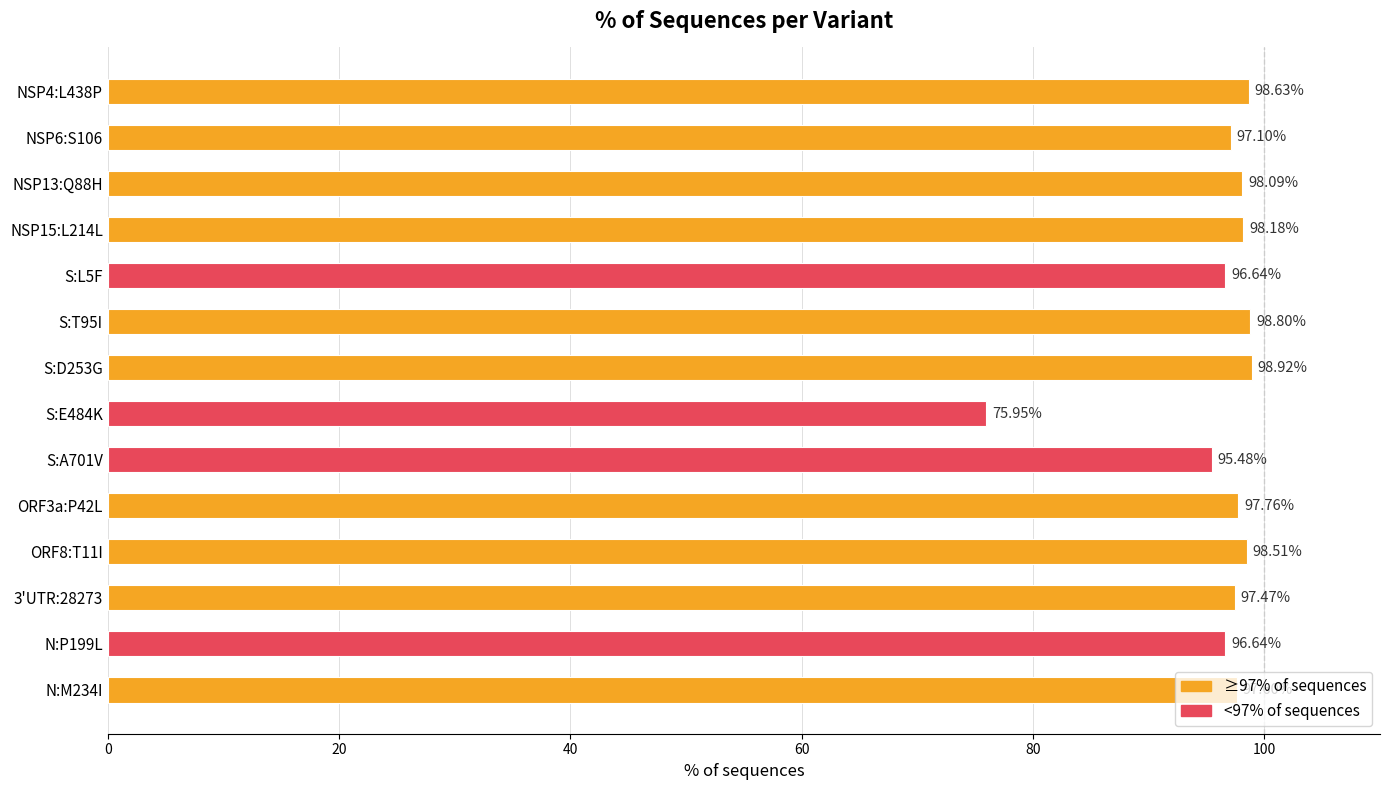

Are the bars grouped side by side (vs. stacked)?

No